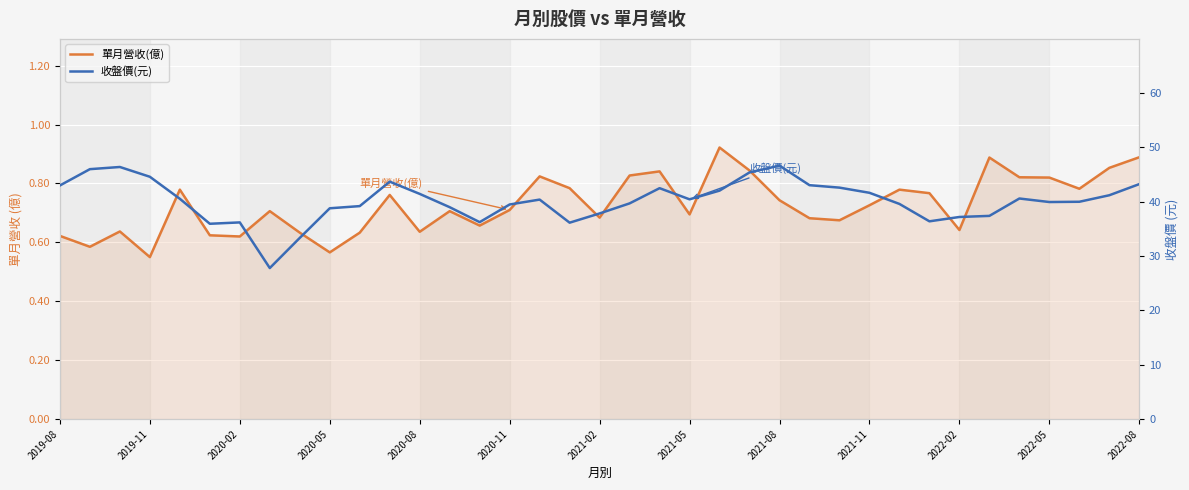

True or false: 單月營收(億) and 收盤價(元) cross at least once.

False